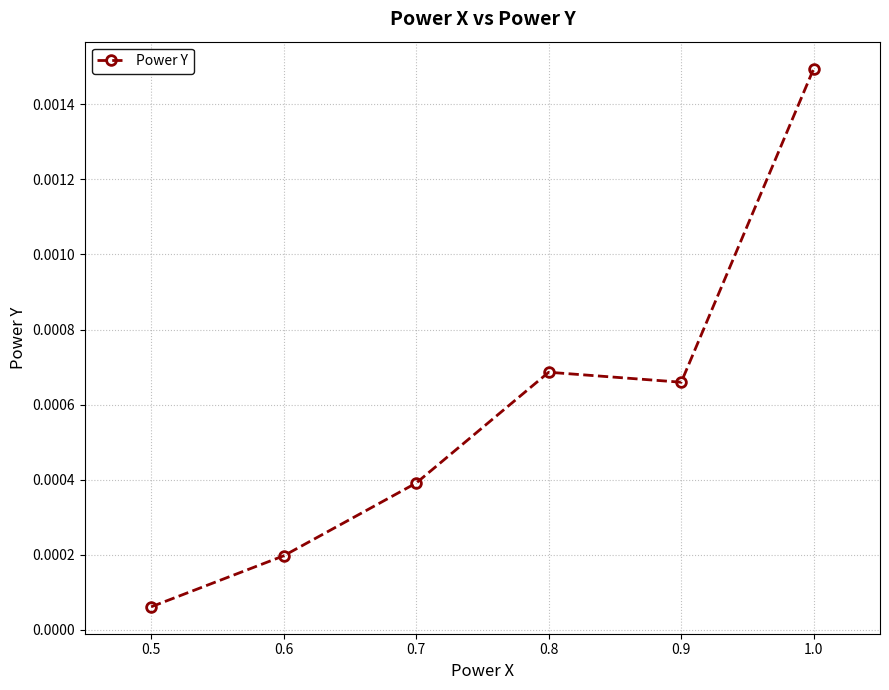

True or false: the data has more than 0 interior local peaks.

True